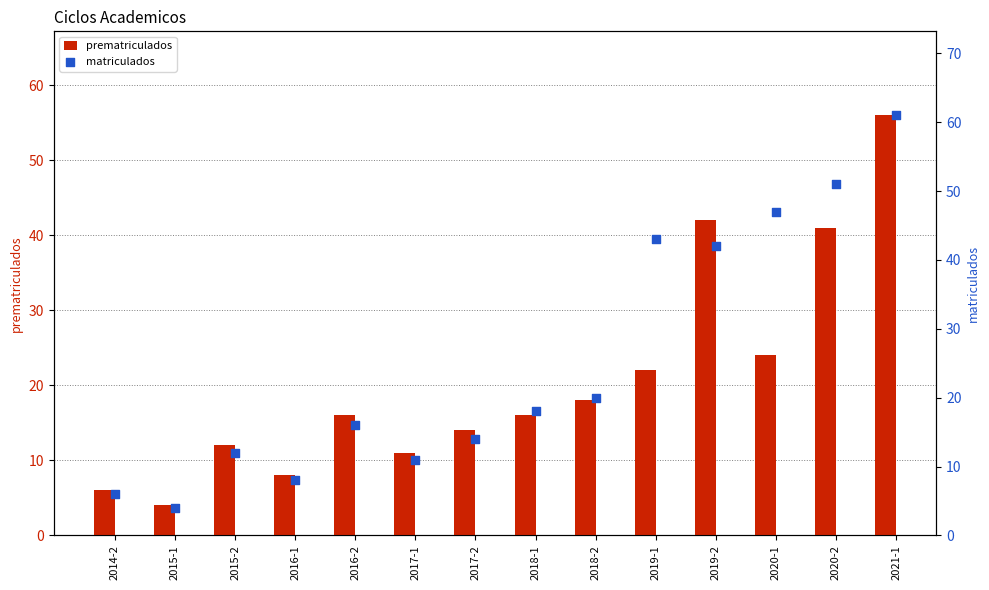

What are all the series names shown in the legend?

prematriculados, matriculados